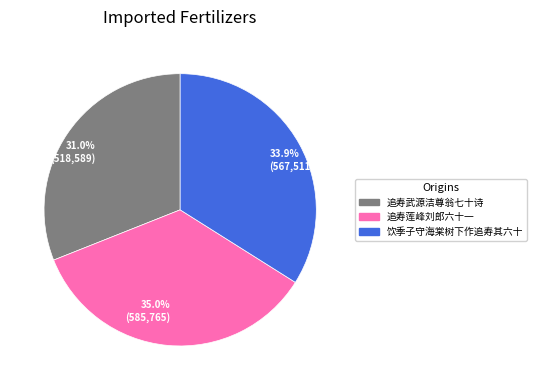

How many slices are in this pie chart?

3